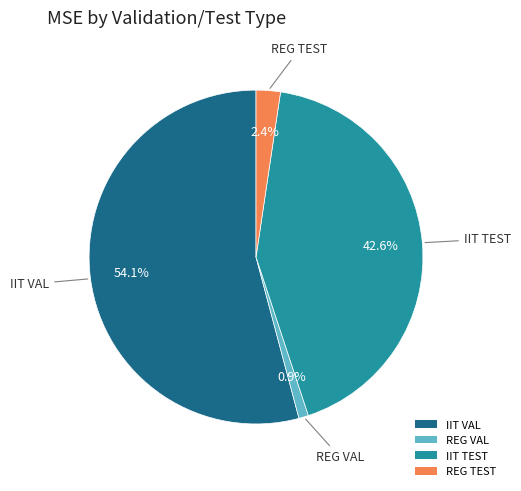

Which slice is the smallest?

REG VAL